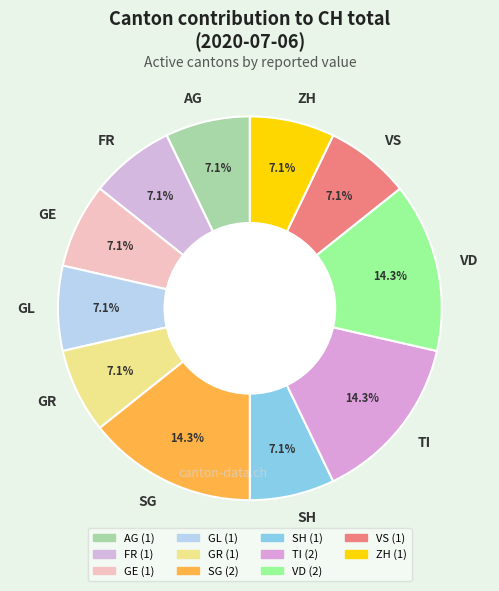

Does GL represent more than half of the total?

No